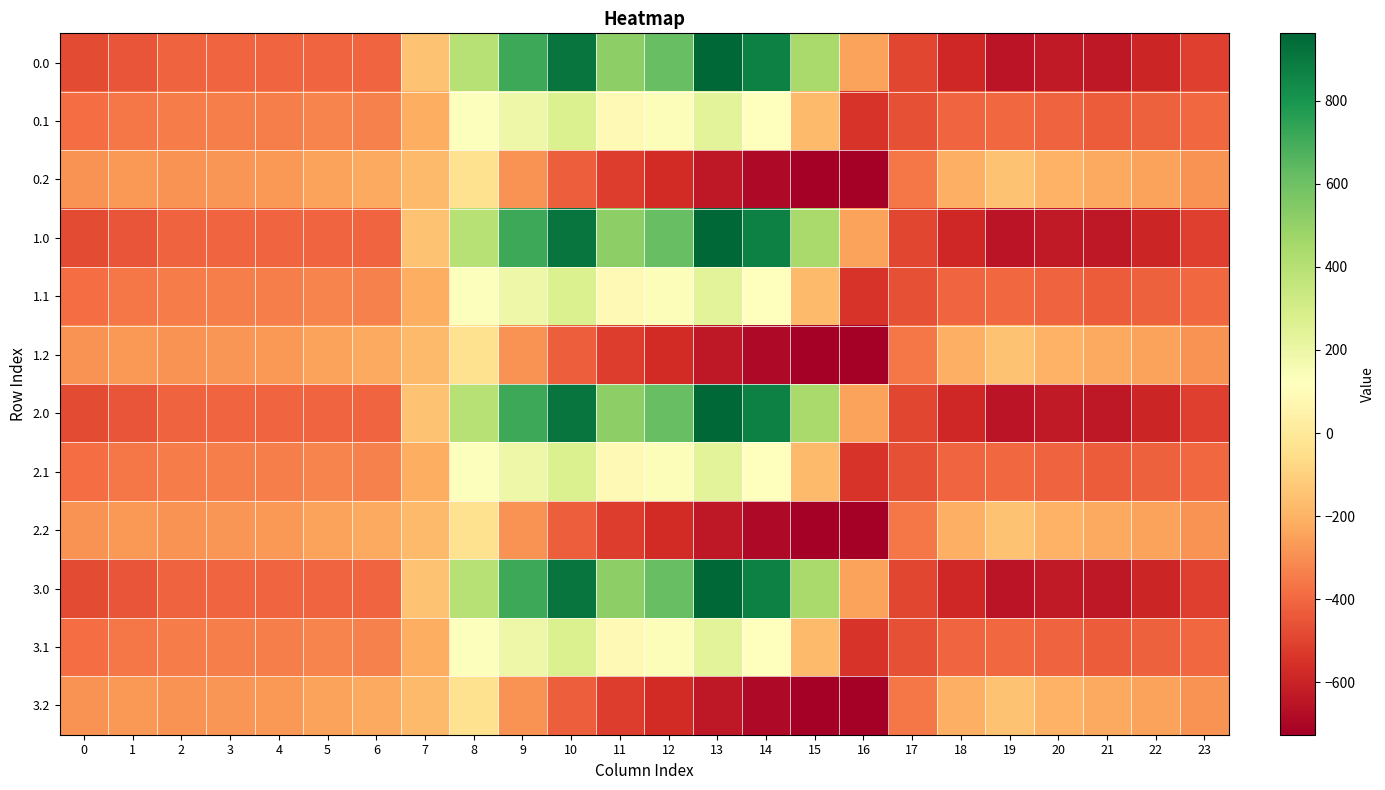

Which category has the highest value across all series?

13